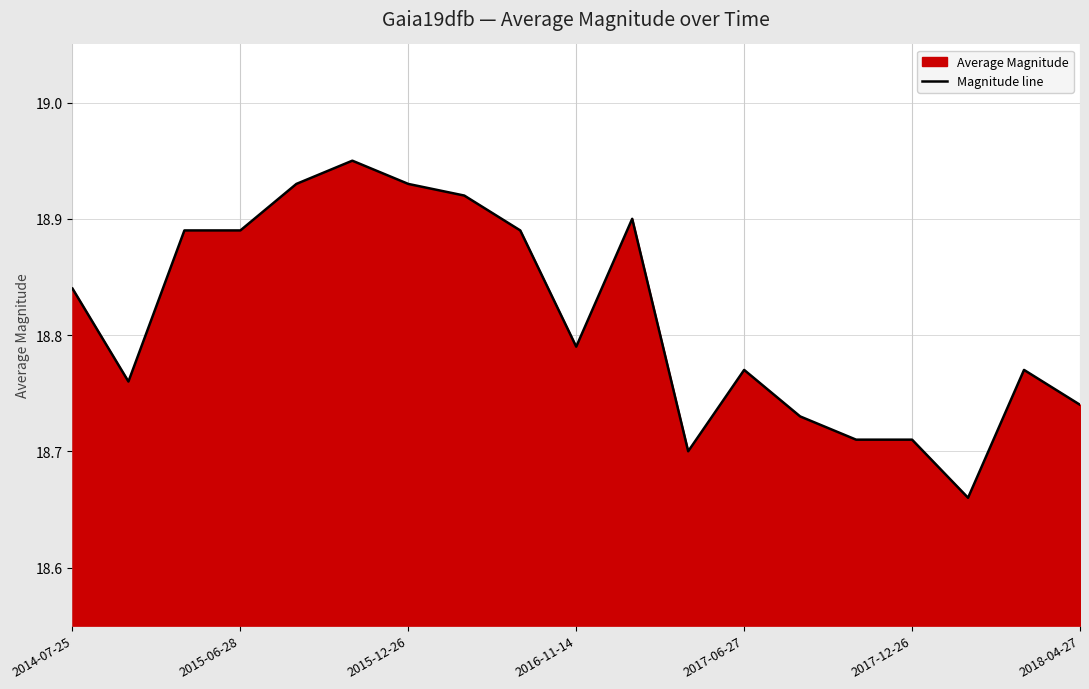

True or false: the data shows 18.9 at 8.

True